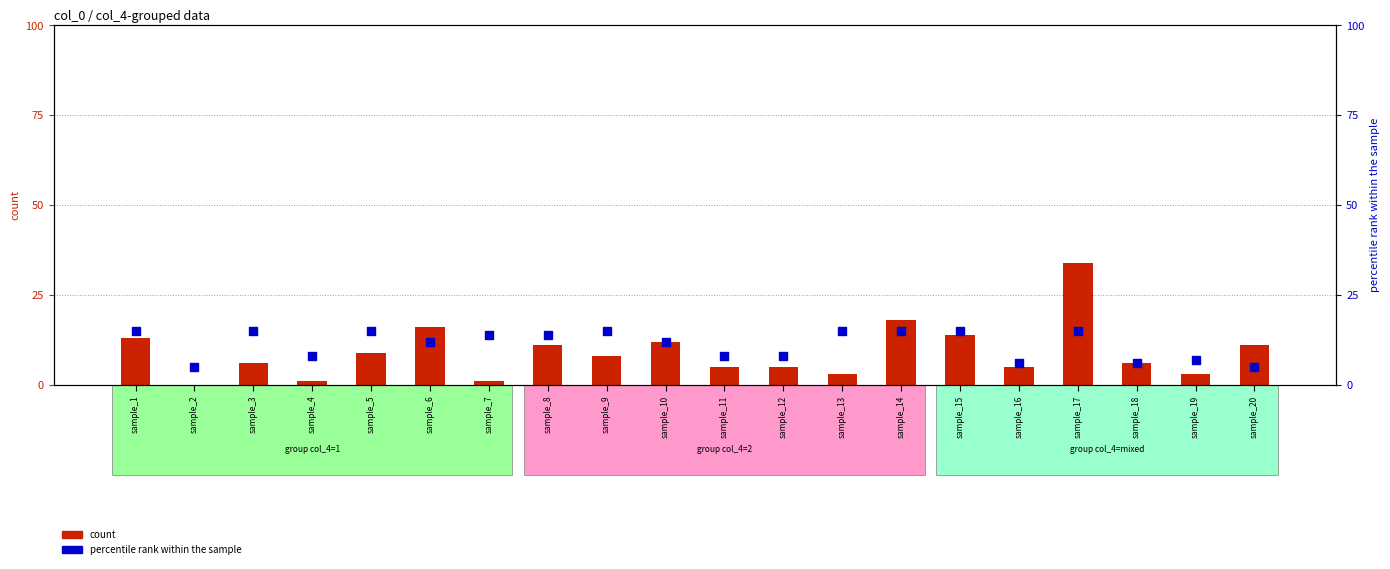

Which series reaches the minimum Y coordinate?

count